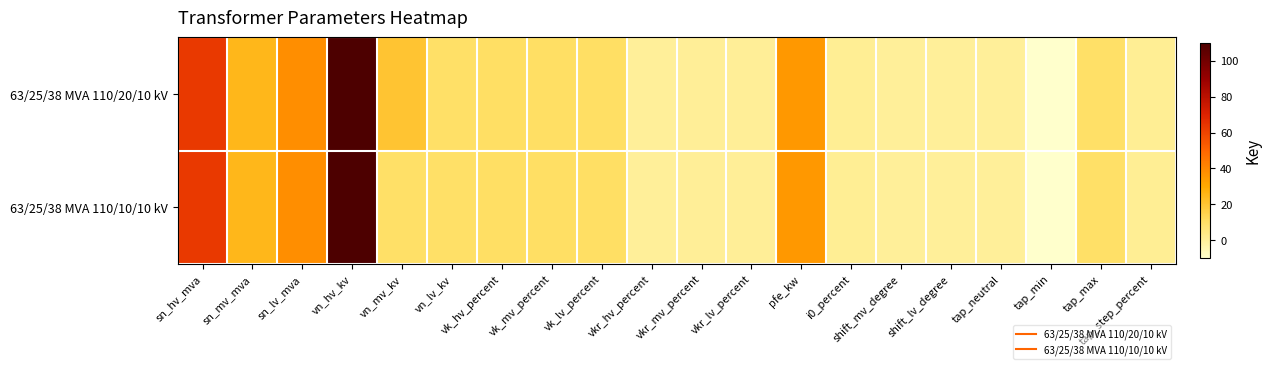

List the series in order of their overall mean, highest first.

63/25/38 MVA 110/20/10 kV, 63/25/38 MVA 110/10/10 kV